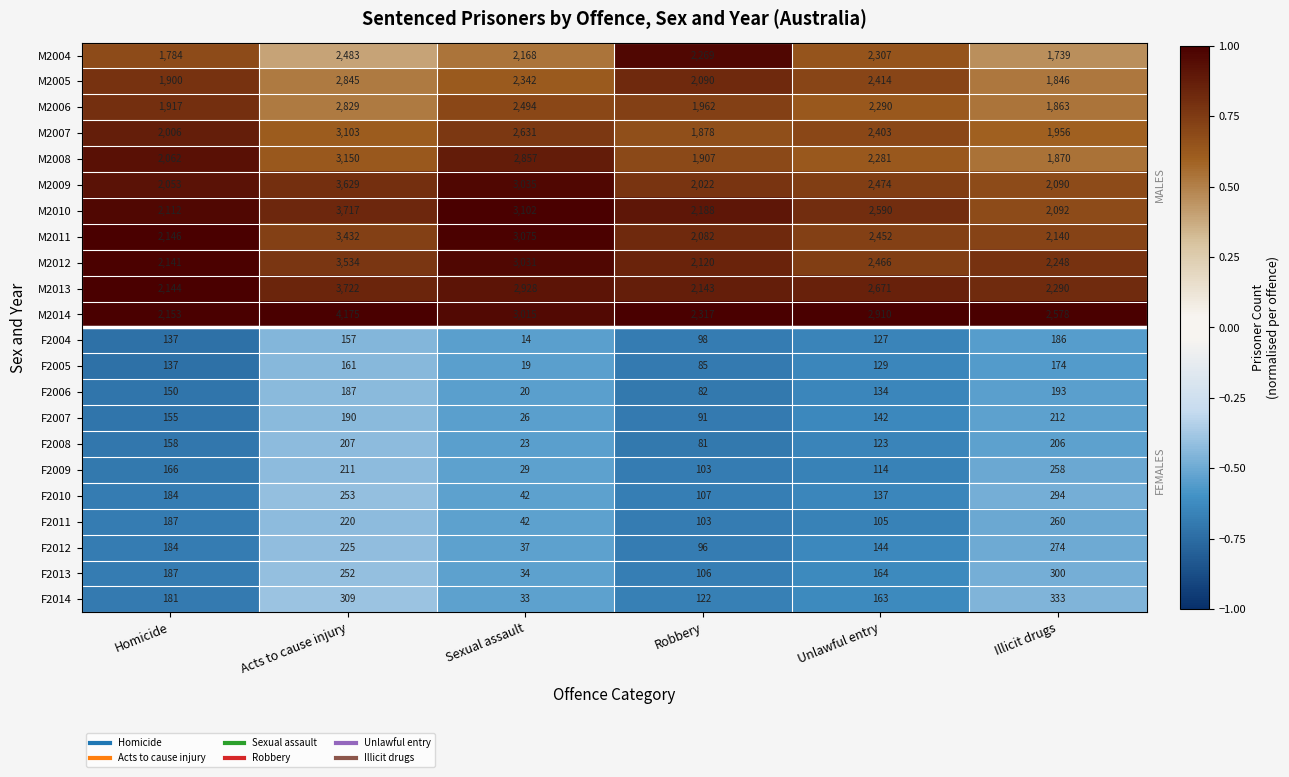

What is the difference between the M2004 values at Acts to cause injury and Illicit drugs?

744